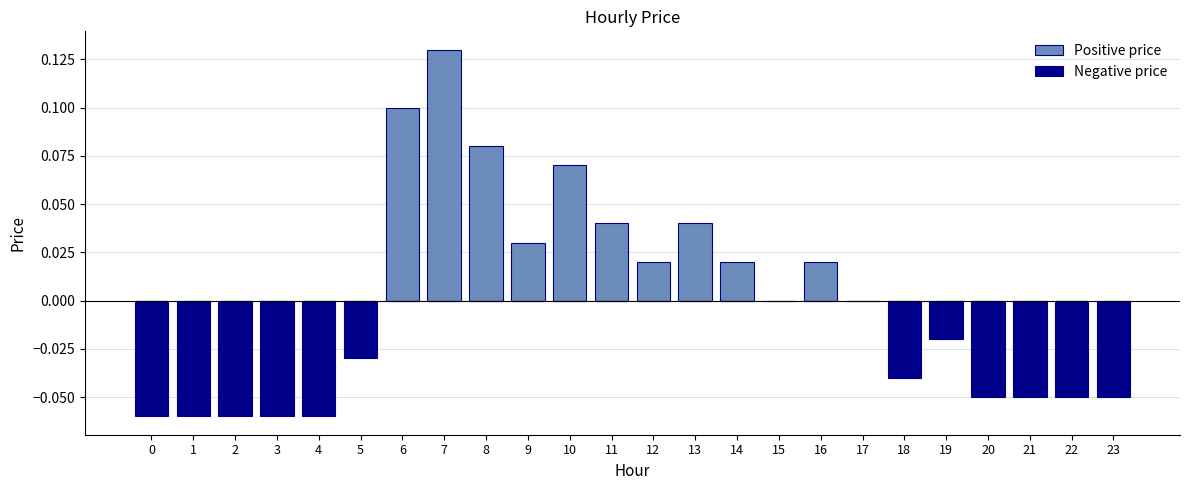

Between 1 and 16, which series saw the biggest shift?

Negative price